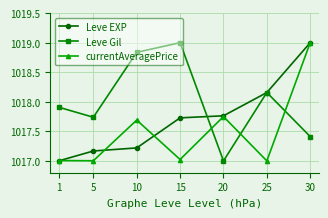

What is the average value of the Leve Gil series?

1018.0